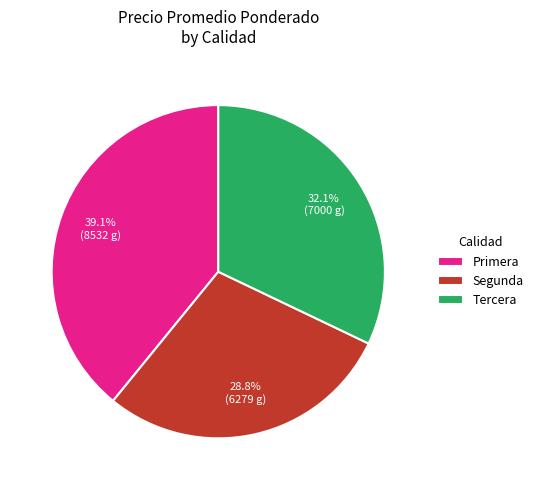

What percentage is the Segunda slice, to the nearest percent?

29%